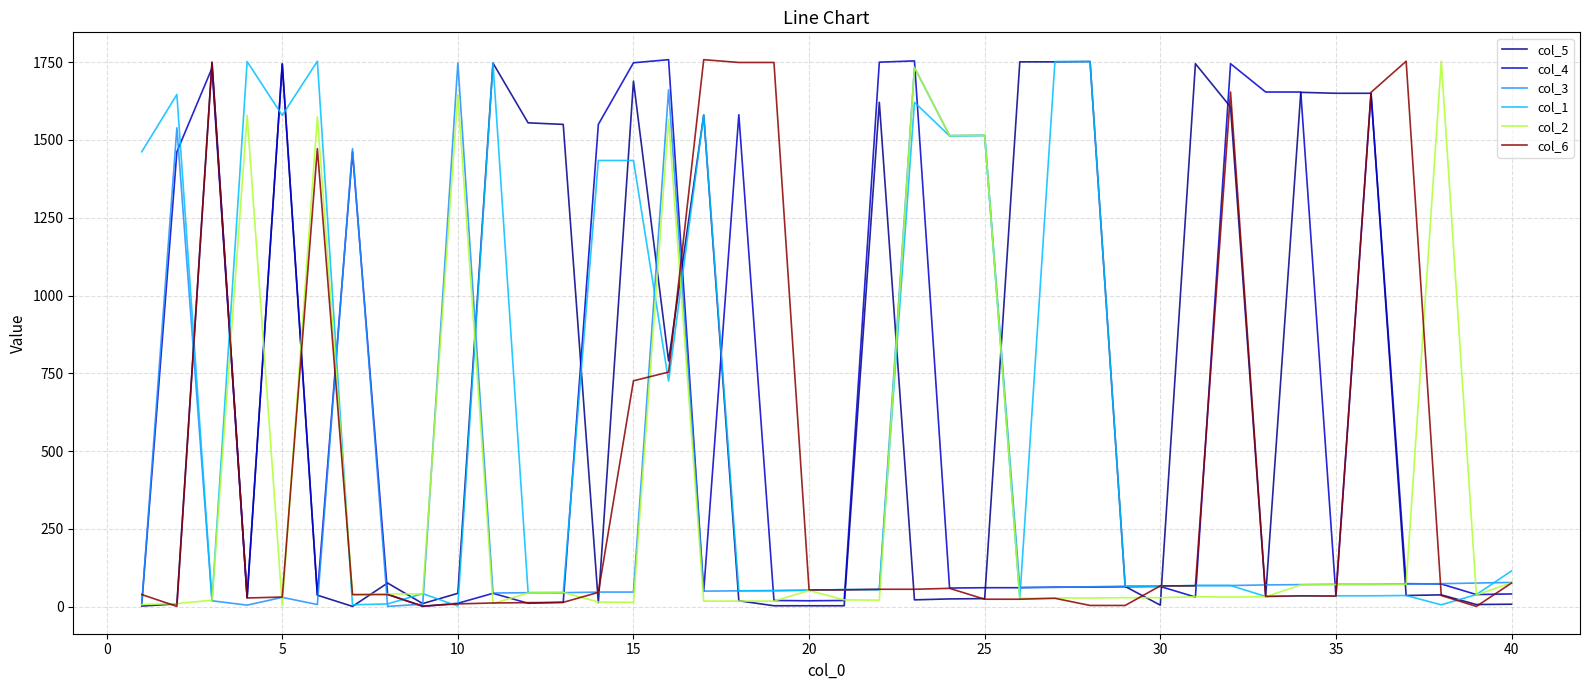

Which series has the largest total across all categories?

col_5